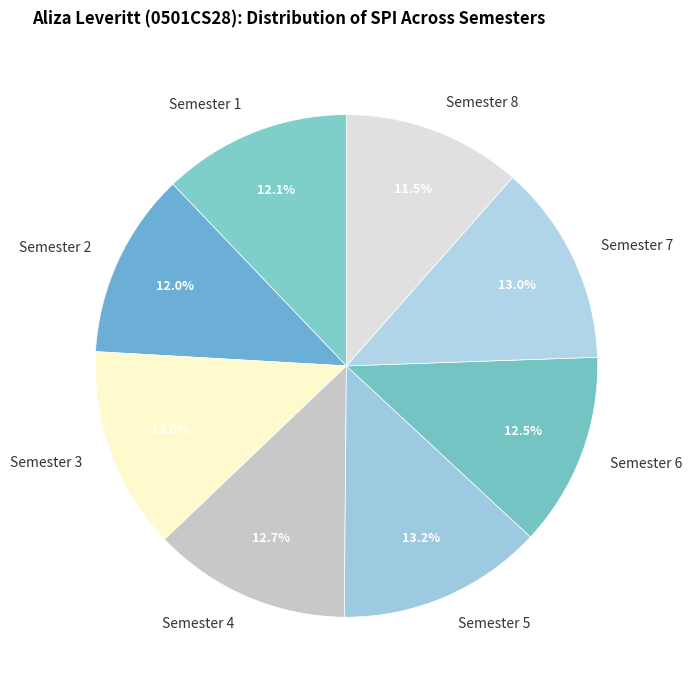

The Semester 3 slice represents 28% of the pie. True or false?

False